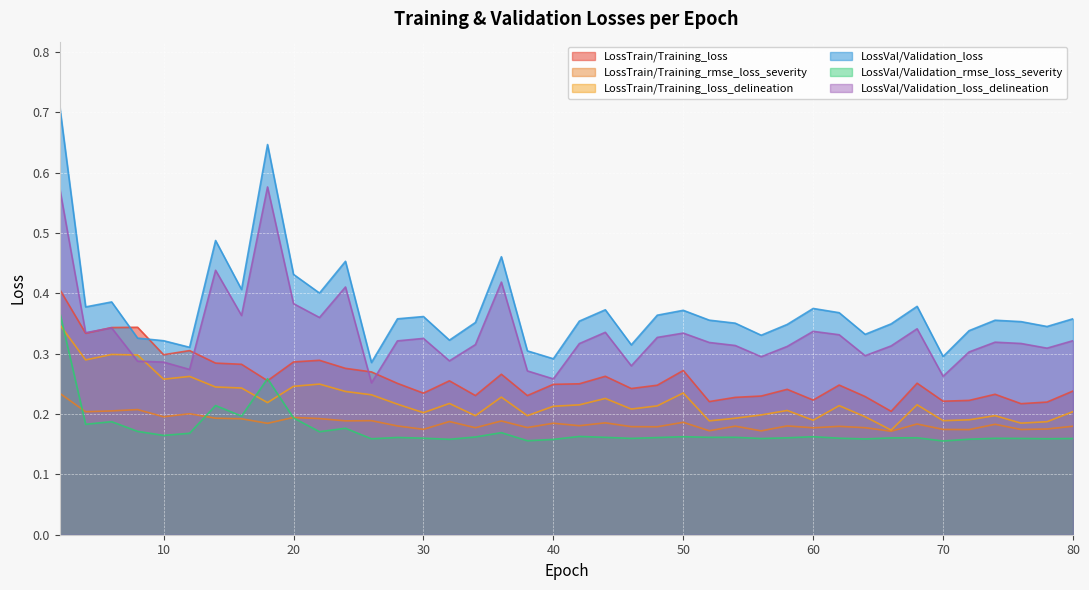

After their last crossing, which series has the higher values: LossTrain/Training_loss or LossVal/Validation_loss?

LossVal/Validation_loss